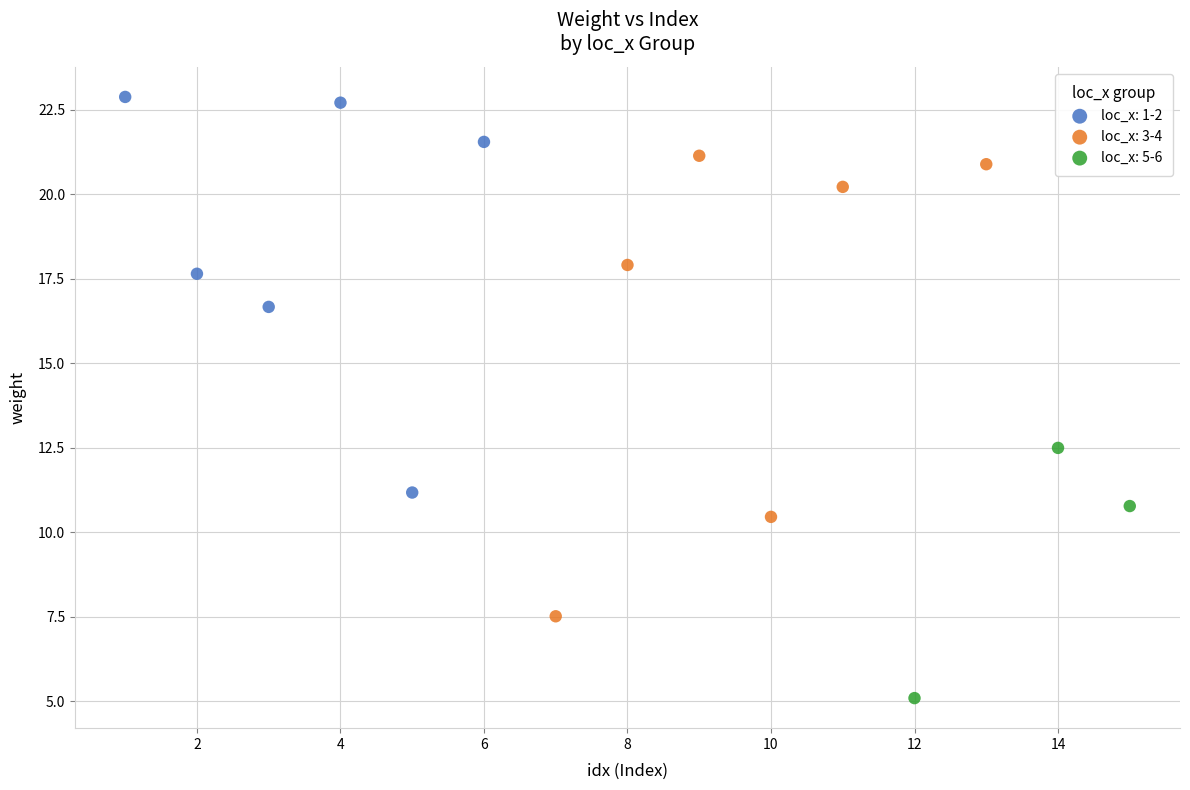

Which series has the widest spread of Y values?

loc_x: 3-4